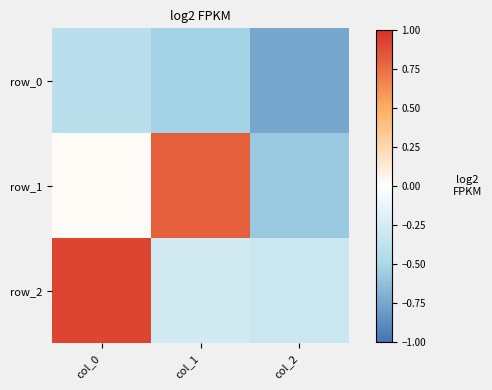

Rank the series at col_0 from lowest to highest value.

row_0, row_1, row_2